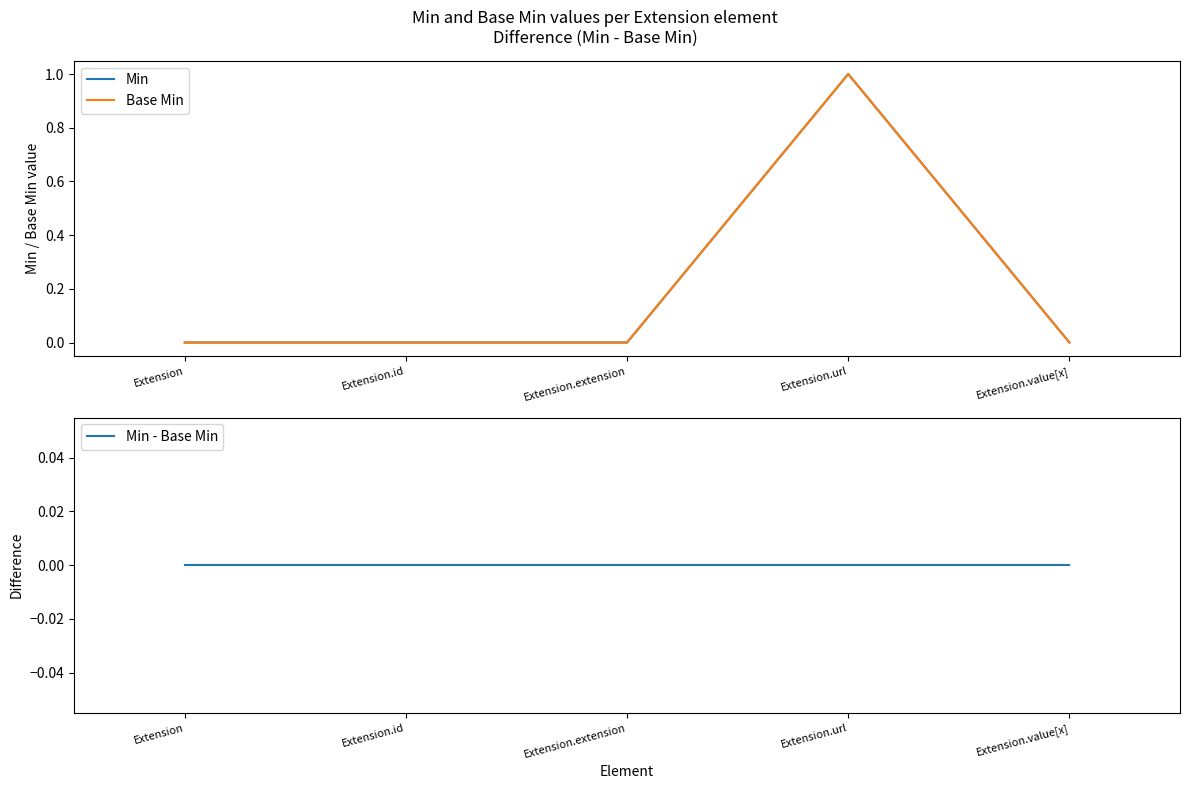

True or false: Base Min has a value of 1 at Extension.id.

False